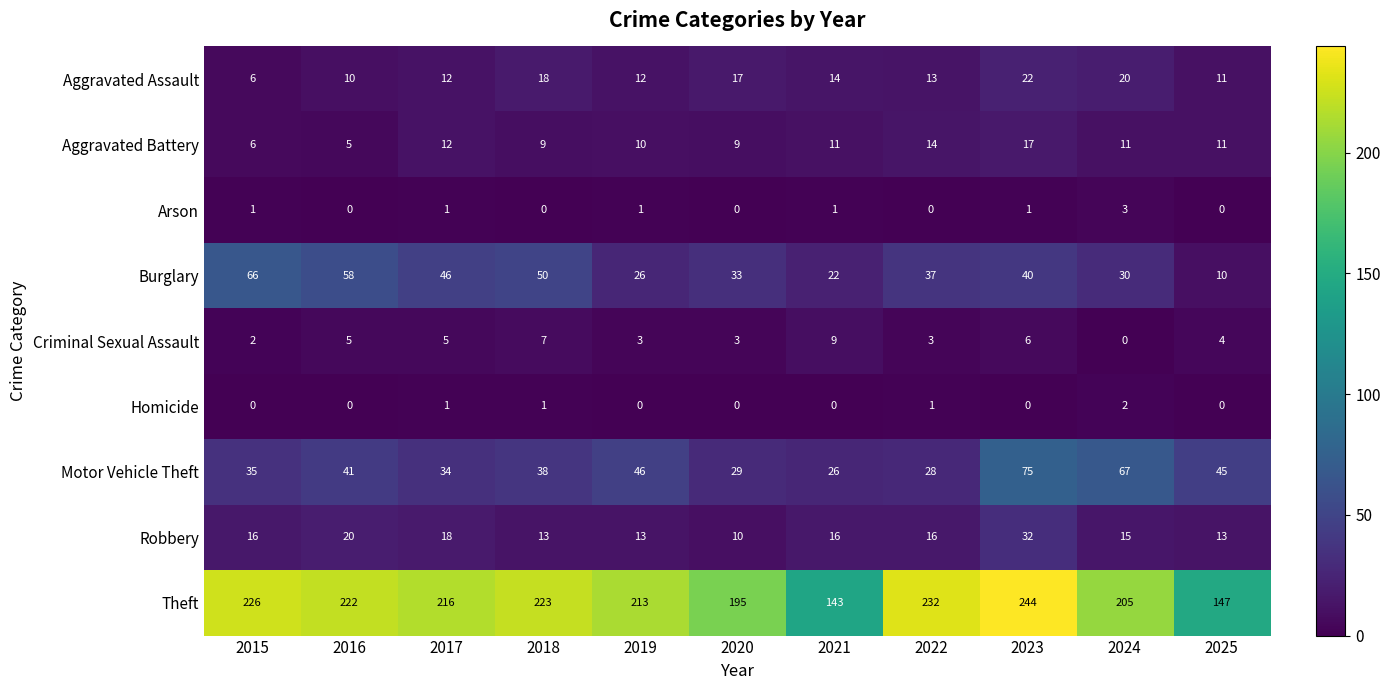

What value does the Burglary series have at 2020?

33